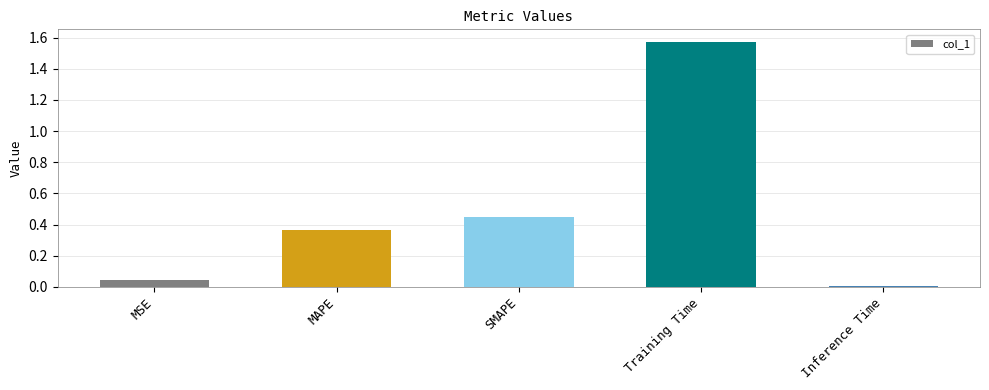

What position from the right is Training Time?

2